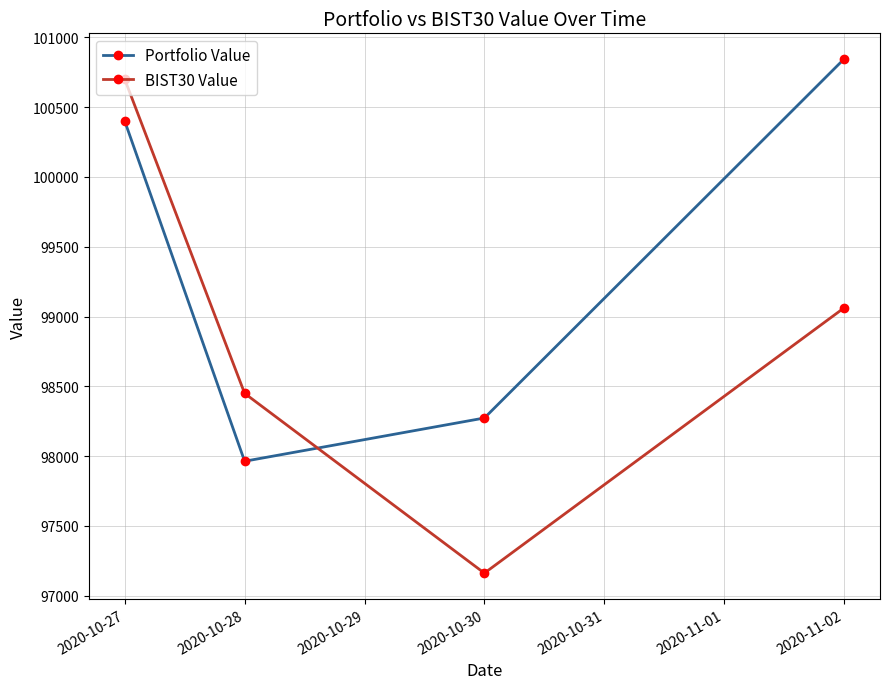

Reading left to right, transcribe all the data shown in this chart.

Portfolio Value: 100400.1	97963.2	98273.1	100844.9
BIST30 Value: 100699.7	98449.6	97161.5	99061.8